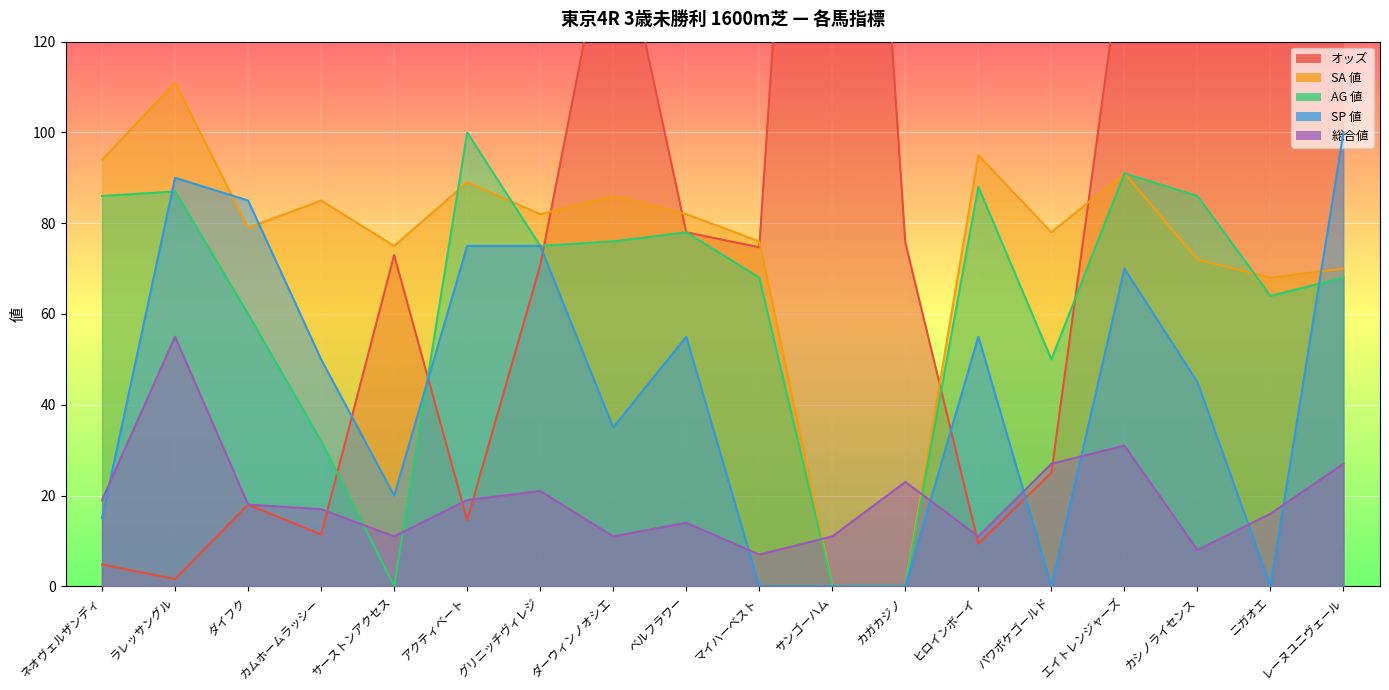

What is the average value of the 総合値 series?

19